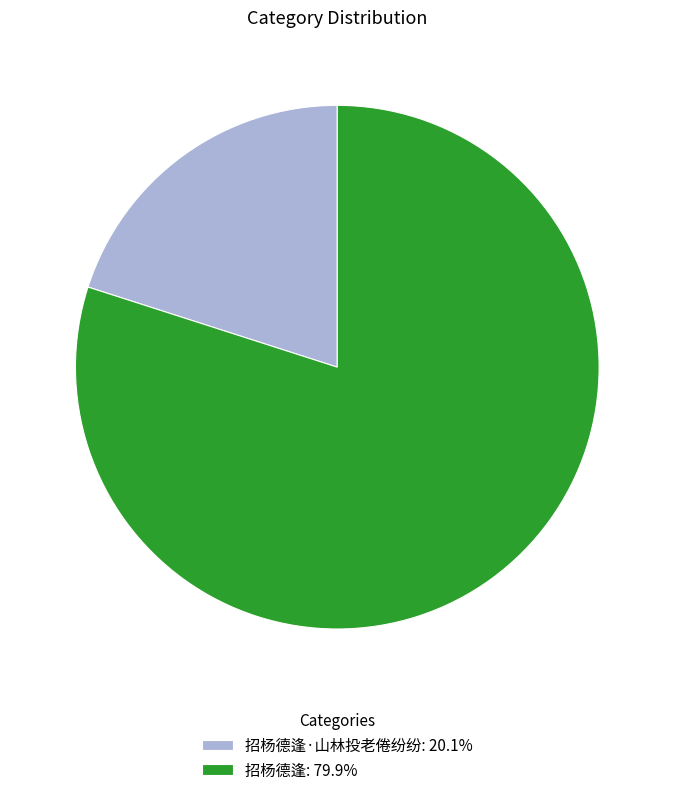

What is the ratio of the value at 招杨德逢·山林投老倦纷纷: 20.1% to the value at 招杨德逢: 79.9%?

0.3